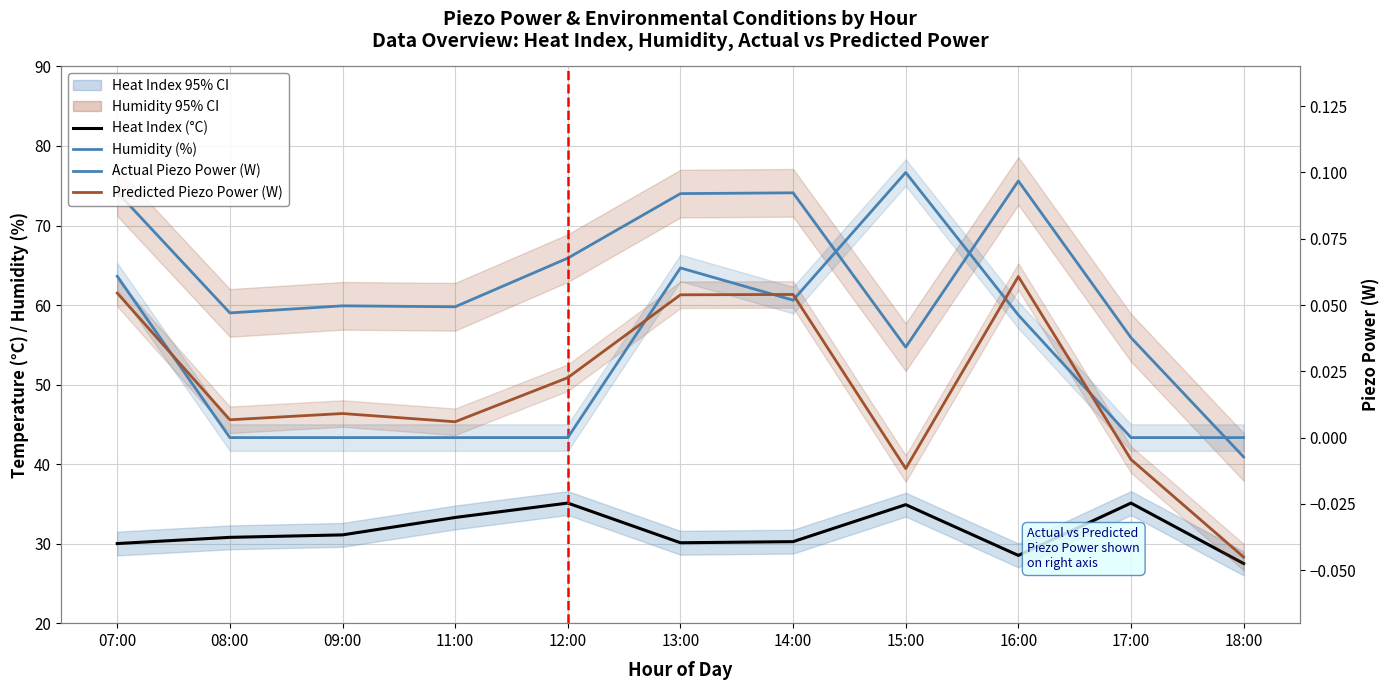

Reading left to right, list all the values displayed in this chart.

Heat Index (°C): 30.0	30.8	31.1	33.3	35.1	30.1	30.2	34.9	28.5	35.1	27.5
Humidity (%): 74.2	59.0	59.9	59.8	65.9	74.0	74.1	54.7	75.6	55.9	40.9
Actual Piezo Power (W): 0.1	0.0	0.0	0.0	0.0	0.1	0.1	0.1	0.0	0.0	0.0
Predicted Piezo Power (W): 0.1	0.0	0.0	0.0	0.0	0.1	0.1	-0.0	0.1	-0.0	-0.0